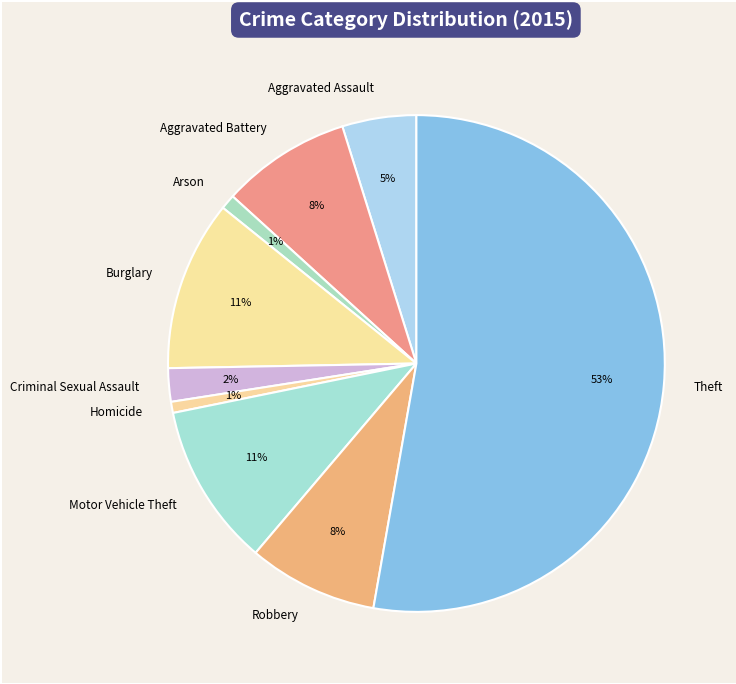

Between Arson and Aggravated Assault, which is larger?

Aggravated Assault